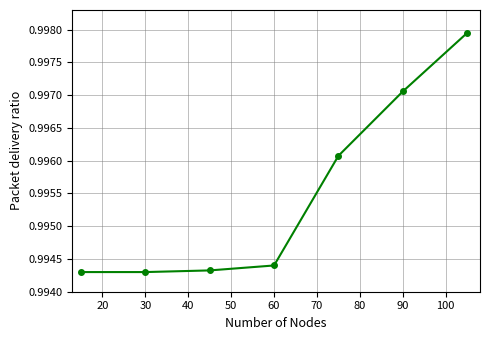

True or false: the data has more than 1 interior local peaks.

False